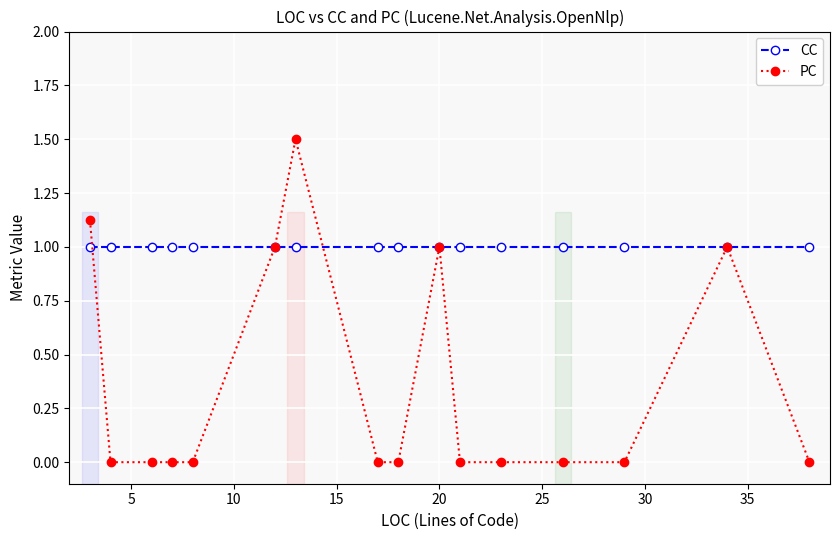

How many lines are shown in the chart?

2